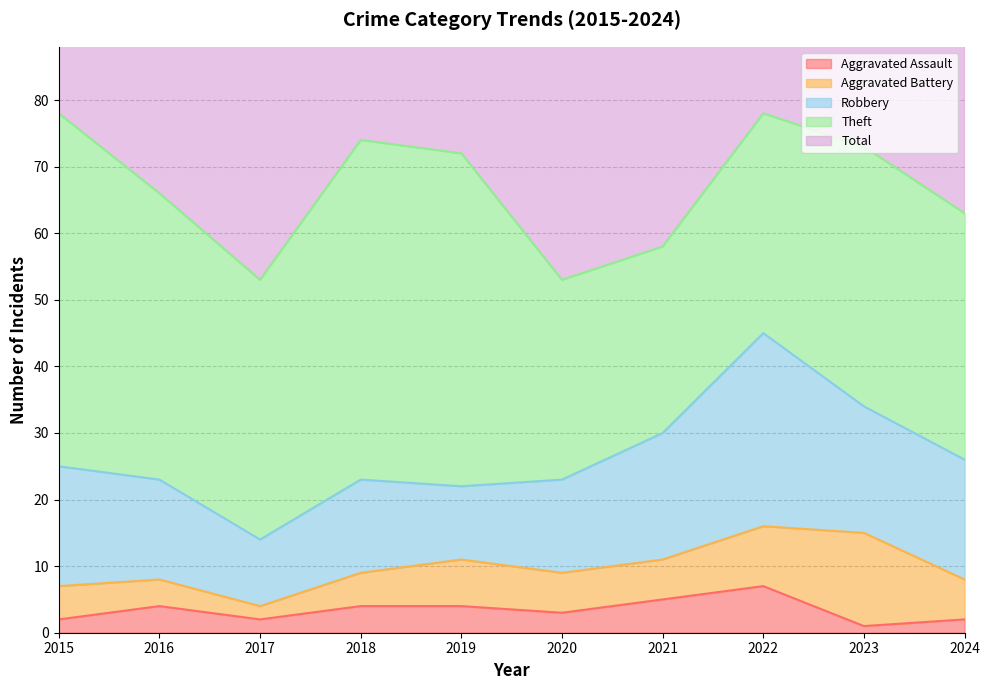

The value of Aggravated Assault at 2017 is 3. True or false?

False